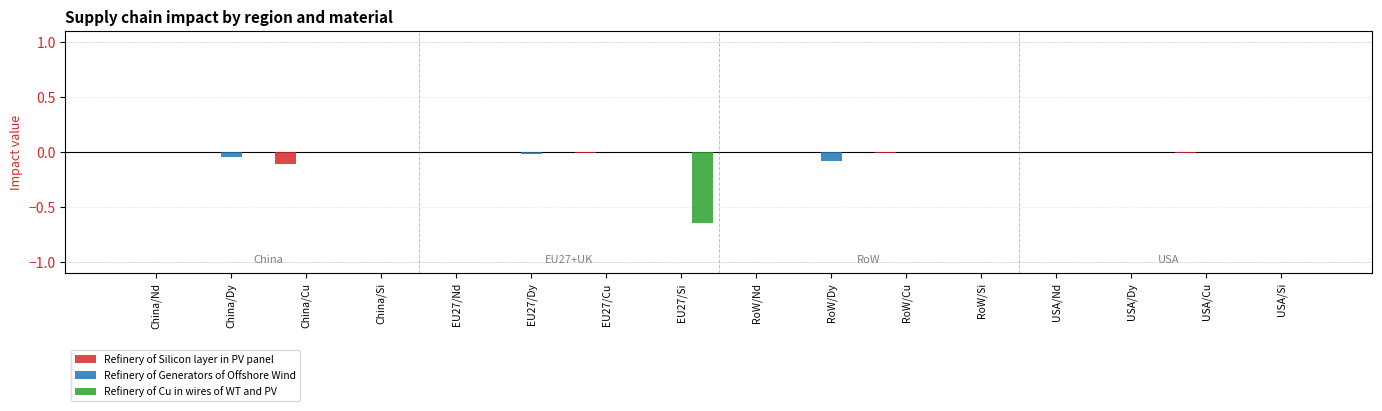

The Refinery of Generators of Offshore Wind series shows 0.0 at EU27/Si. True or false?

True